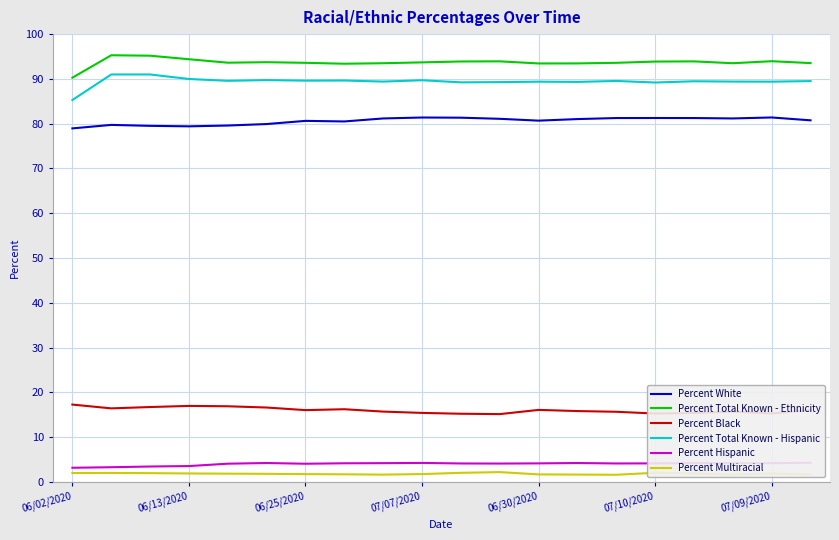

True or false: Percent Total Known - Ethnicity and Percent Black intersect in this chart.

False